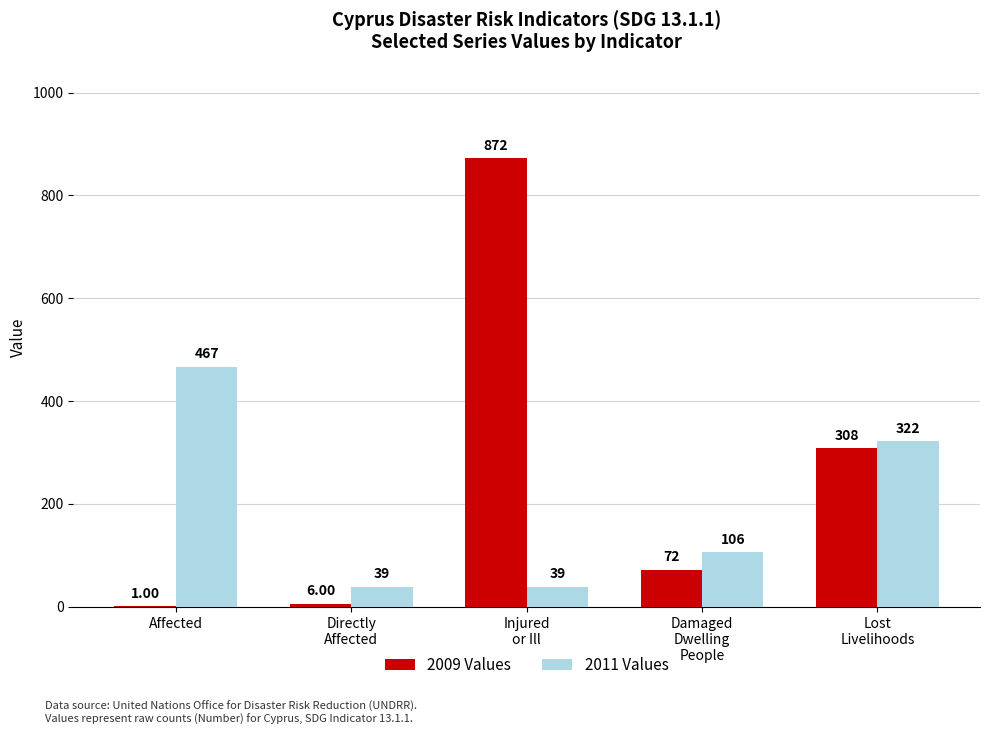

Reading left to right, what are all the values shown in this chart?

2009 Values: 1	6	872	72	308
2011 Values: 467	39	39	106	322